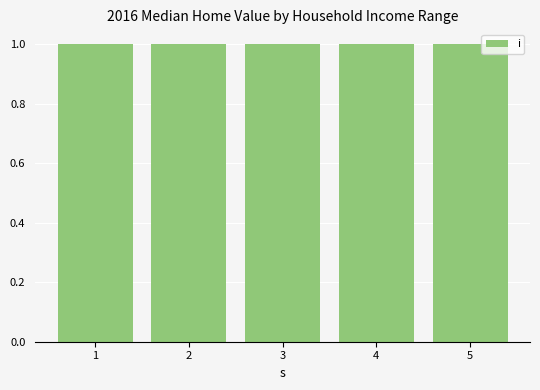

How many groups of bars are there?

5